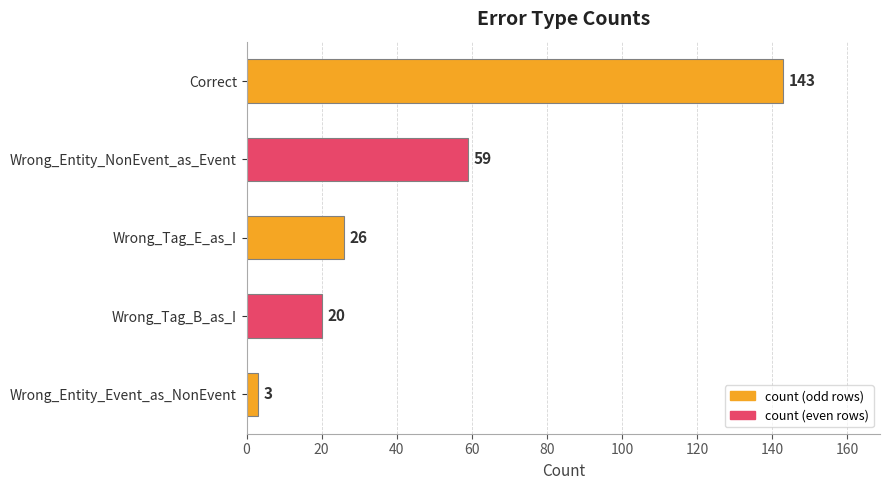

Reading bottom to top, transcribe all the data shown in this chart.

Wrong_Entity_Event_as_NonEvent=3	Wrong_Tag_B_as_I=20	Wrong_Tag_E_as_I=26	Wrong_Entity_NonEvent_as_Event=59	Correct=143